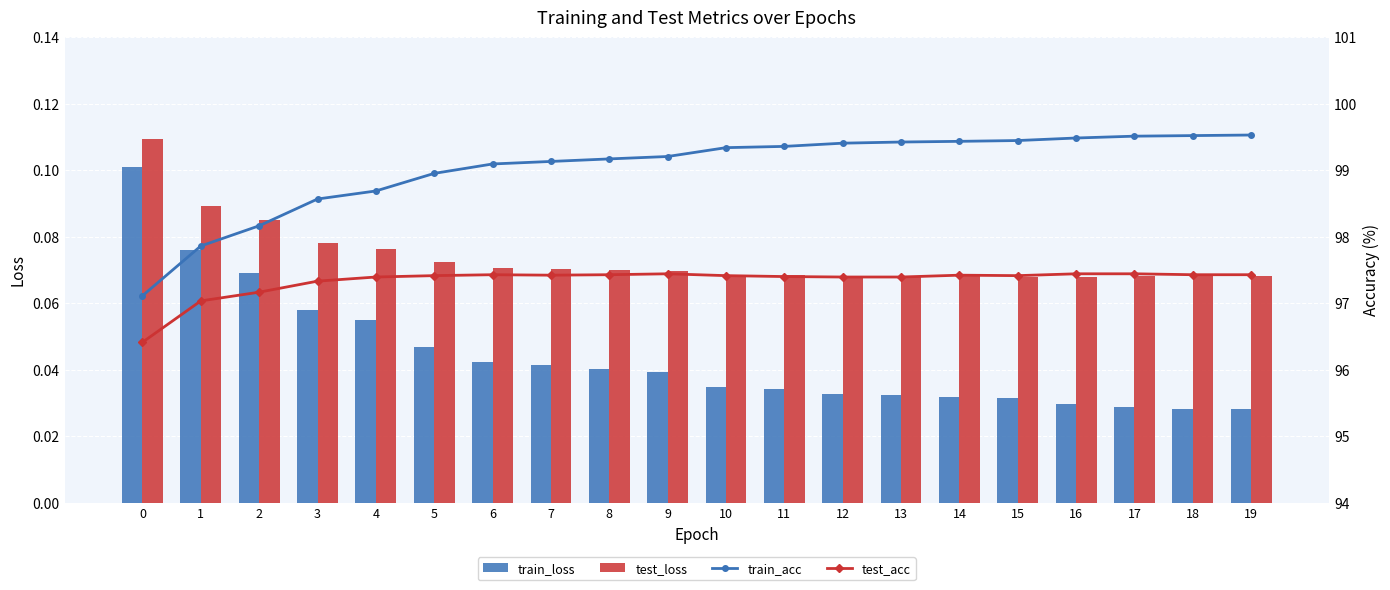

The test_loss series shows 0.1 at 6. True or false?

True